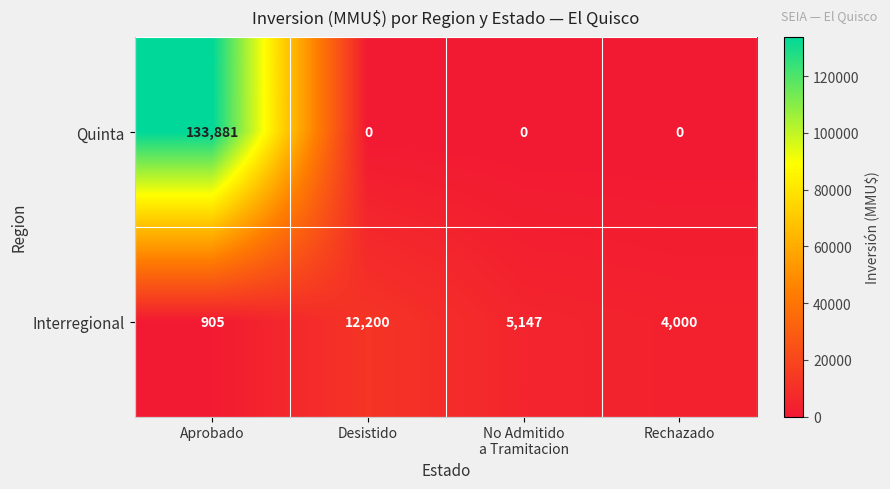

Reading right to left, list all the values displayed in this chart.

Quinta: 0	0	0	133881
Interregional: 4000	5147	12200	905